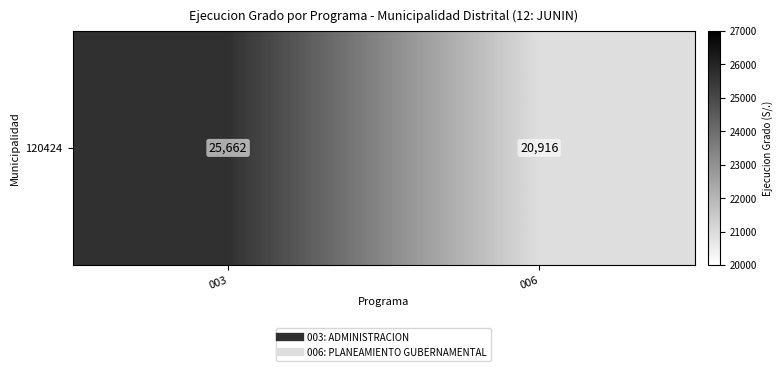

Rank the categories by value from highest to lowest.

003, 006